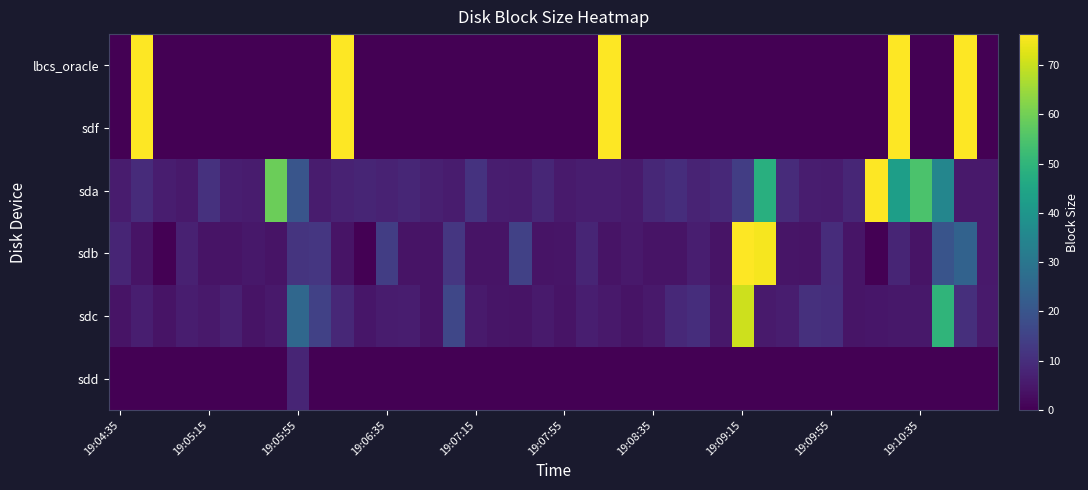

Reading left to right, transcribe all the data shown in this chart.

lbcs_oracle: 0.0	128.0	0.0	0.0	0.0	0.0	0.0	0.0	0.0	0.0	128.0	0.0	0.0	0.0	0.0	0.0	0.0	0.0	0.0	0.0	0.0	0.0	128.0	0.0	0.0	0.0	0.0	0.0	0.0	0.0	0.0	0.0	0.0	0.0	0.0	128.0	0.0	0.0	128.0	0.0
sdf: 0.0	128.0	0.0	0.0	0.0	0.0	0.0	0.0	0.0	0.0	128.0	0.0	0.0	0.0	0.0	0.0	0.0	0.0	0.0	0.0	0.0	0.0	128.0	0.0	0.0	0.0	0.0	0.0	0.0	0.0	0.0	0.0	0.0	0.0	0.0	128.0	0.0	0.0	128.0	0.0
sda: 5.9	9.5	6.0	5.3	10.8	6.3	5.7	59.2	20.2	5.7	7.2	8.0	7.4	8.3	6.7	5.9	11.3	6.1	5.9	8.2	5.6	6.0	6.2	5.5	8.6	10.0	7.6	8.9	14.0	48.2	9.5	6.2	5.8	8.1	104.9	42.8	54.6	34.9	5.3	5.3
sdb: 8.0	4.0	0.0	7.0	4.0	4.0	4.8	4.0	11.4	12.0	4.0	0.0	14.0	4.0	4.0	12.0	4.0	4.0	14.7	4.0	4.2	8.0	4.0	5.1	4.0	4.0	6.3	4.0	94.5	75.3	4.2	4.0	9.6	4.3	0.0	8.0	4.0	19.7	24.0	5.3
sdc: 4.0	6.5	4.0	6.0	5.2	6.7	4.0	5.3	25.6	14.7	8.5	4.7	5.7	6.2	4.0	16.3	5.6	4.3	4.0	5.5	4.0	6.5	5.3	4.0	5.2	8.7	10.1	4.8	70.5	5.6	6.0	10.7	10.0	4.3	4.6	5.0	5.0	49.8	10.3	5.6
sdd: 0.0	0.0	0.0	0.0	0.0	0.0	0.0	0.0	8.0	0.0	0.0	0.0	0.0	0.0	0.0	0.0	0.0	0.0	0.0	0.0	0.0	0.0	0.0	0.0	0.0	0.0	0.0	0.0	0.0	0.0	0.0	0.0	0.0	0.0	0.0	0.0	0.0	0.0	0.0	0.0